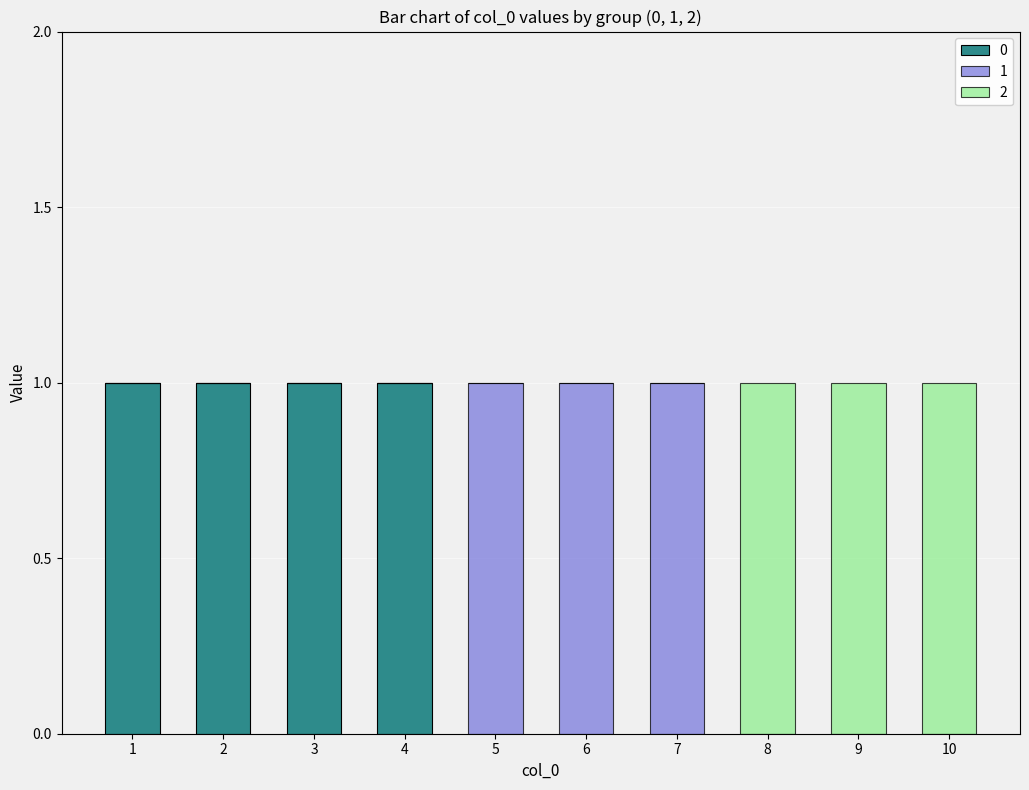

Reading left to right, what are the values for 0?

1=1	2=1	3=1	4=1	5=0	6=0	7=0	8=0	9=0	10=0